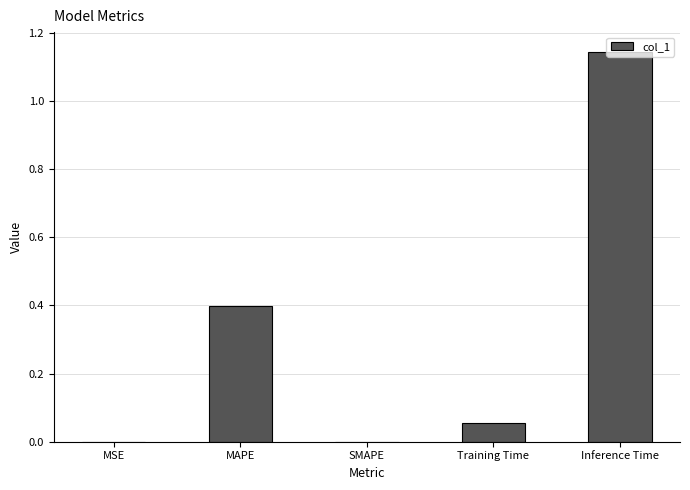

How many data points does each series have?

5